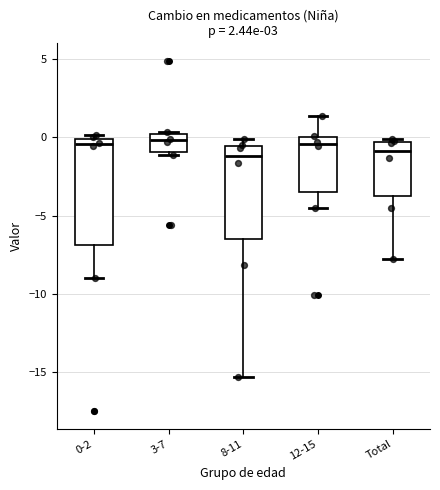

Which box is the tallest, from its lower edge to its upper edge?

0-2